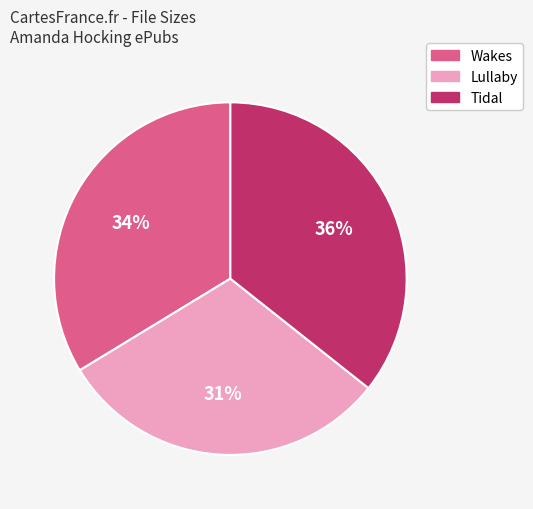

To the nearest percent, what is the average slice percentage?

33%